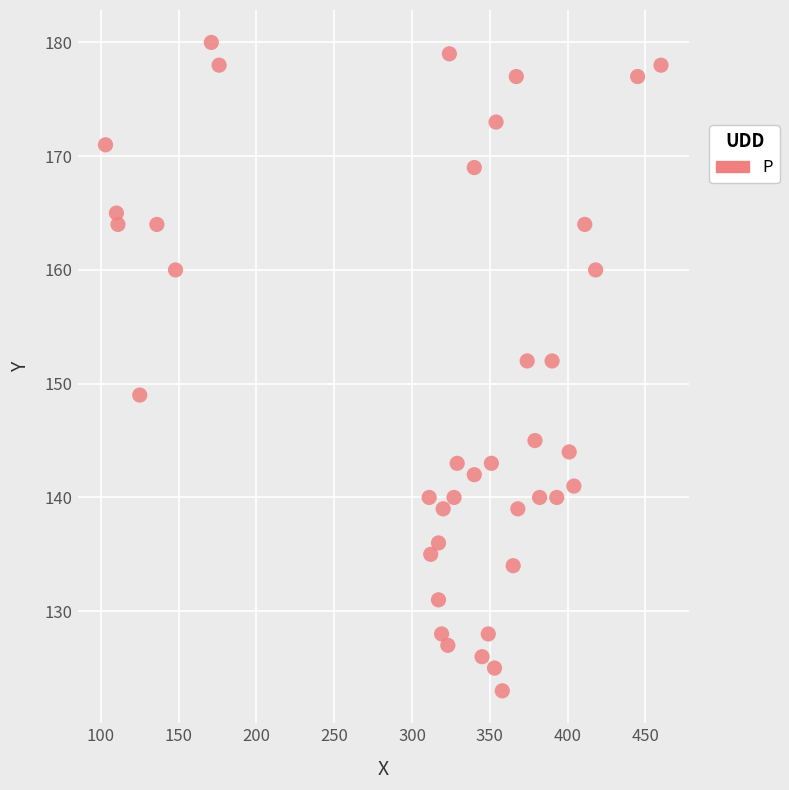

What is the range of Y values (max minus min)?

57